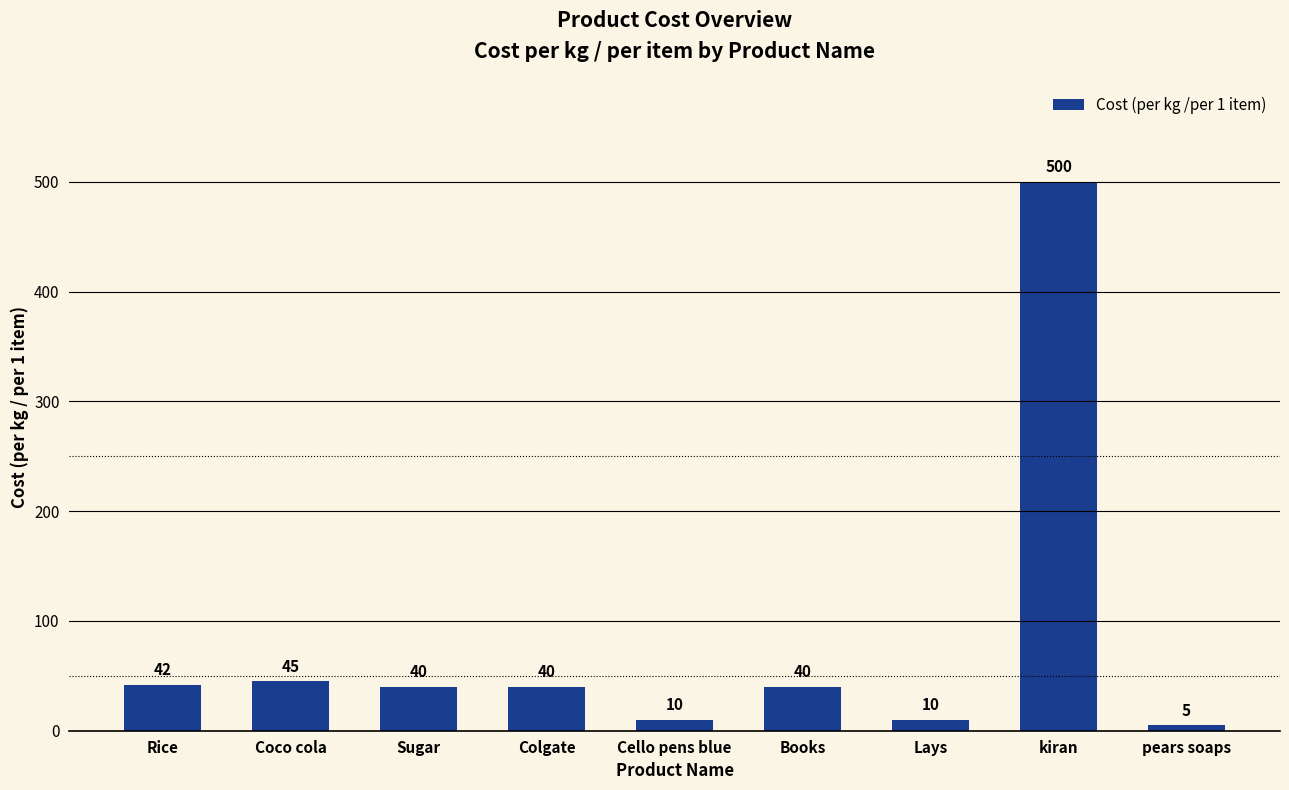

Where is the data nearest to the value 252?

Coco cola